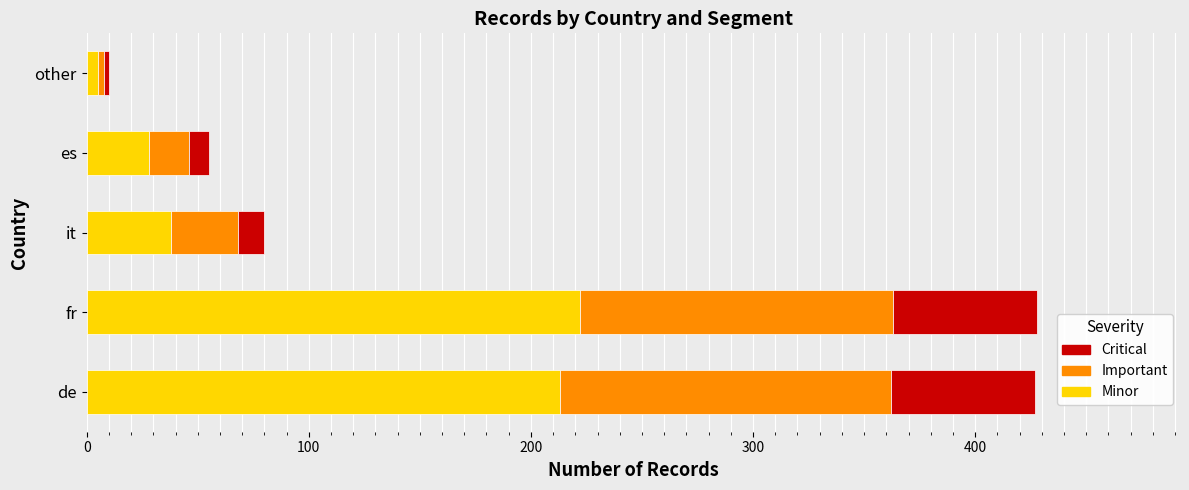

Where is Minor nearest to the value 113?

it